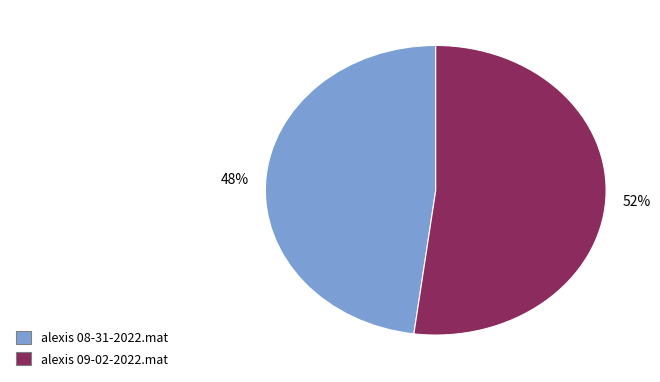

To the nearest percent, what portion does alexis 09-02-2022.mat represent?

52%